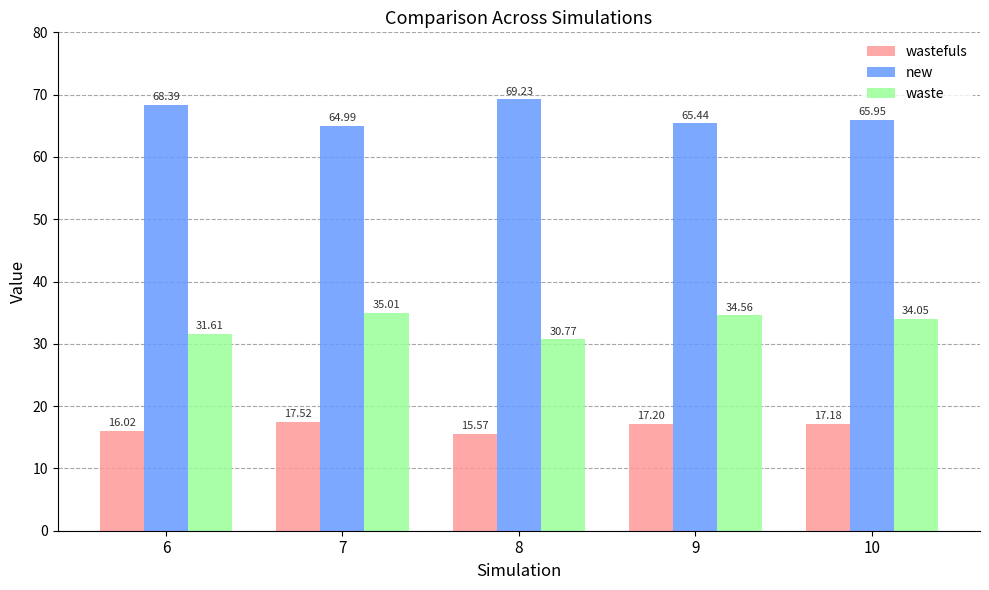

Where is waste nearest to the value 32?

6